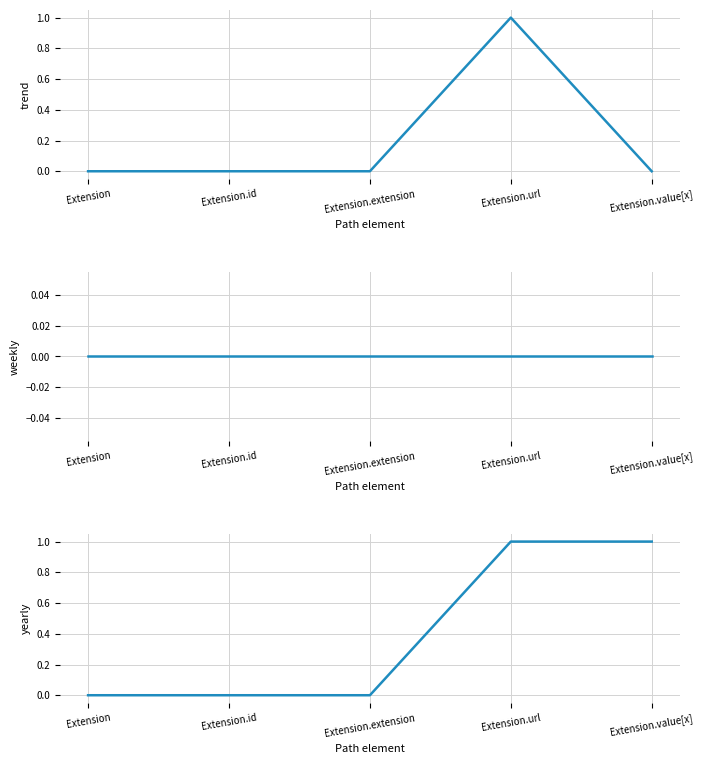

Reading left to right, list all the values displayed in this chart.

Min: Extension=0	Extension.id=0	Extension.extension=0	Extension.url=1	Extension.value[x]=0
weekly: Extension=0	Extension.id=0	Extension.extension=0	Extension.url=0	Extension.value[x]=0
yearly: Extension=0	Extension.id=0	Extension.extension=0	Extension.url=1	Extension.value[x]=1